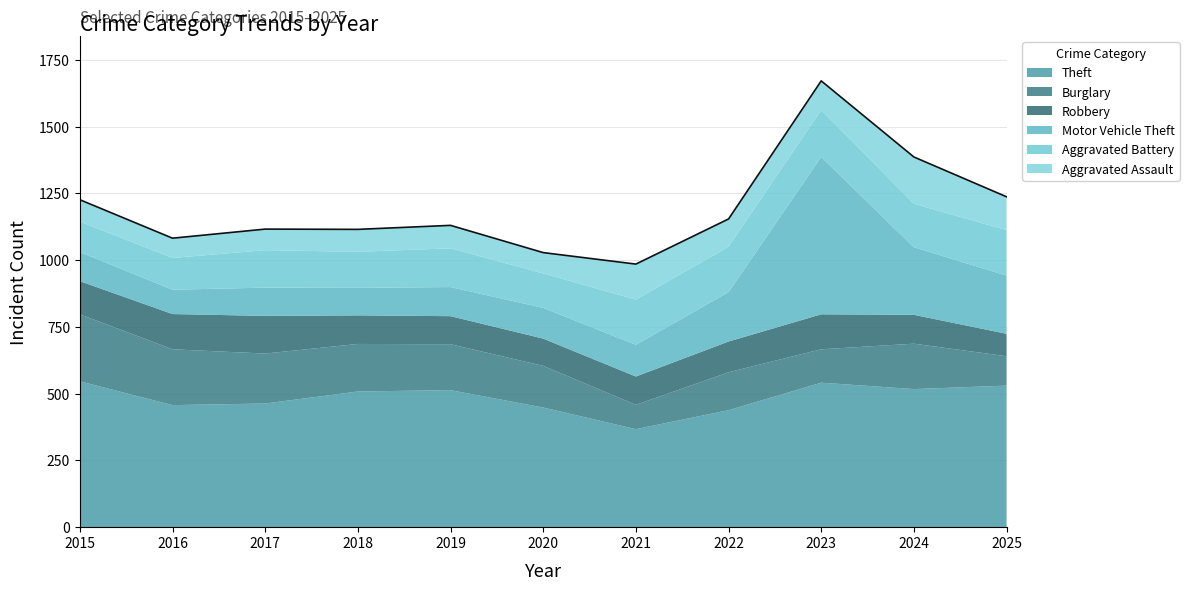

At how many categories does at least one series exceed 424?

10